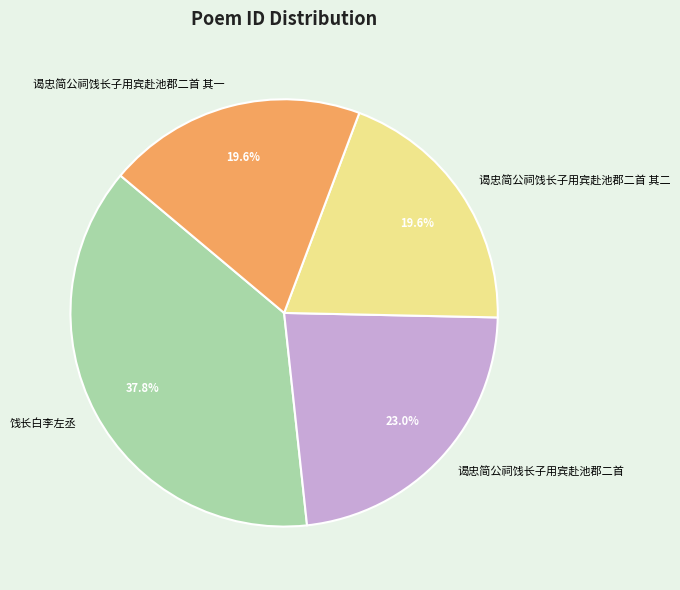

Is 饯长白李左丞 the majority of the pie?

No